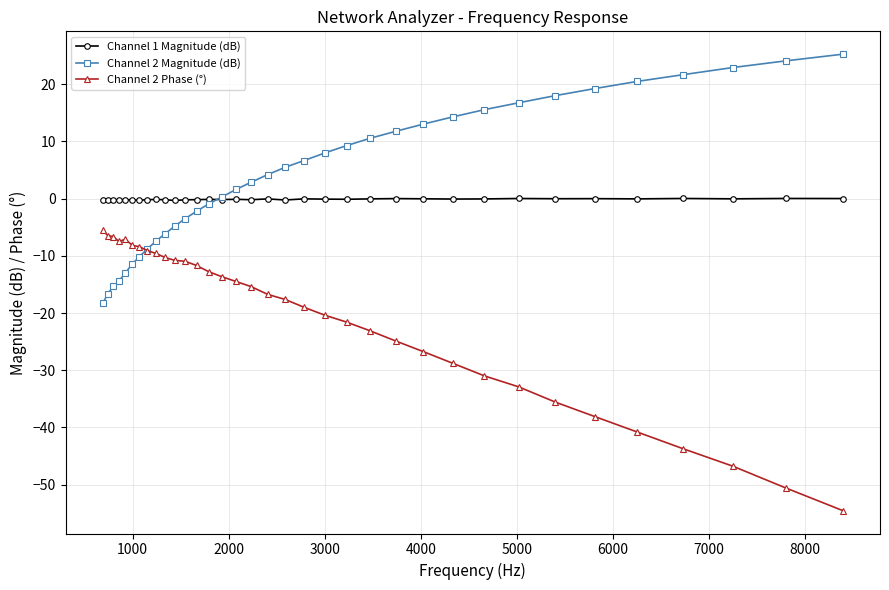

How many data points in Channel 2 Magnitude (dB) are above 4?

18